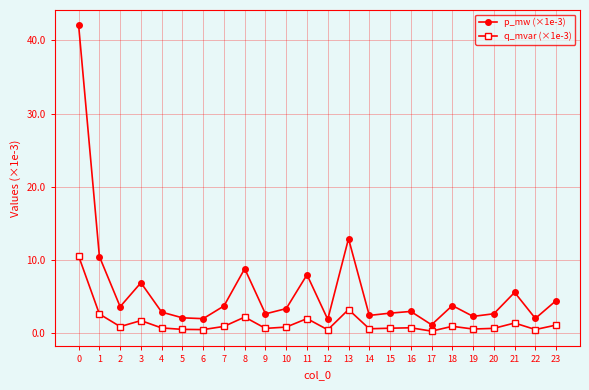

What are all the series names shown in the legend?

p_mw (×1e-3), q_mvar (×1e-3)